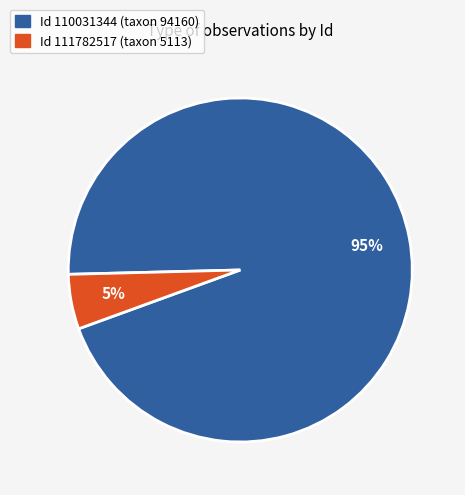

To the nearest percent, what is the difference between the largest and smallest slice percentages?

90%